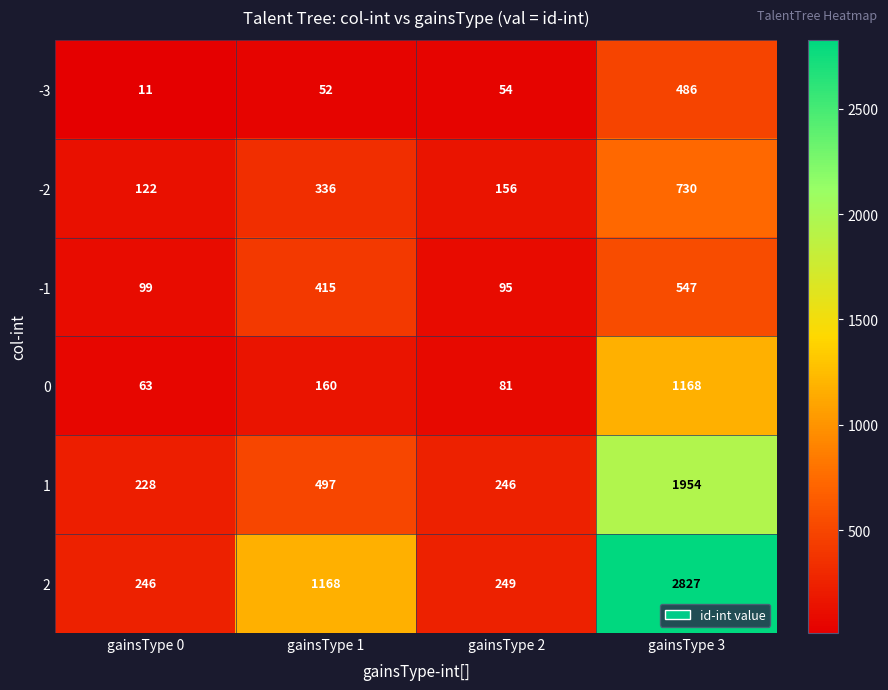

What is the difference between the highest and lowest values at gainsType 3?

2341